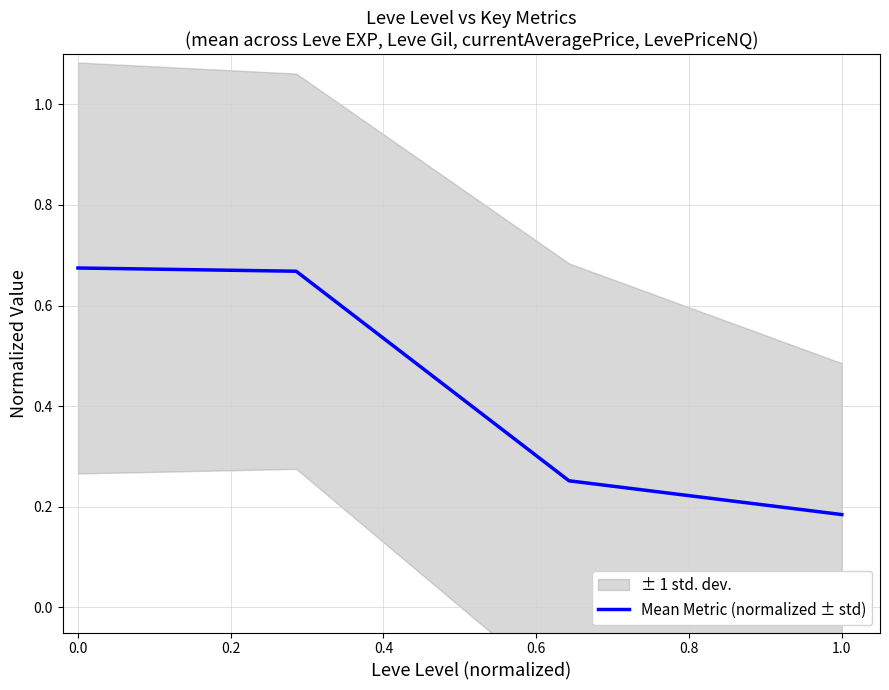

The Mean Metric (normalized ± std) series shows 0.2 at 0.0. True or false?

False